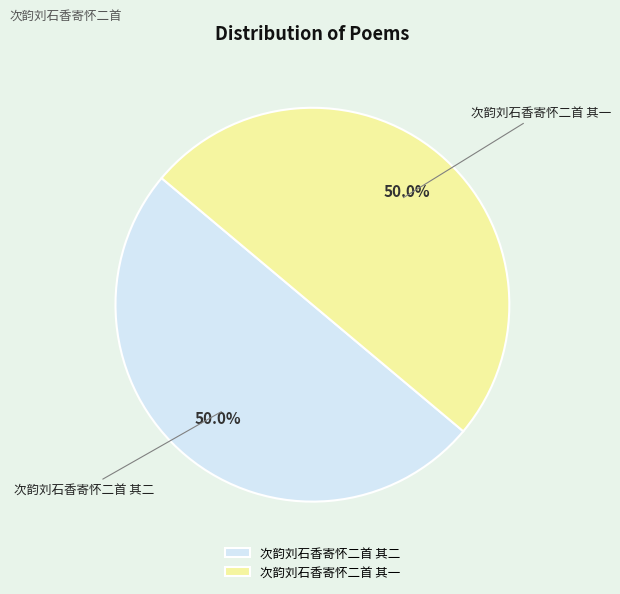

Is the sum of 次韵刘石香寄怀二首 其二 and 次韵刘石香寄怀二首 其一 greater than half?

Yes